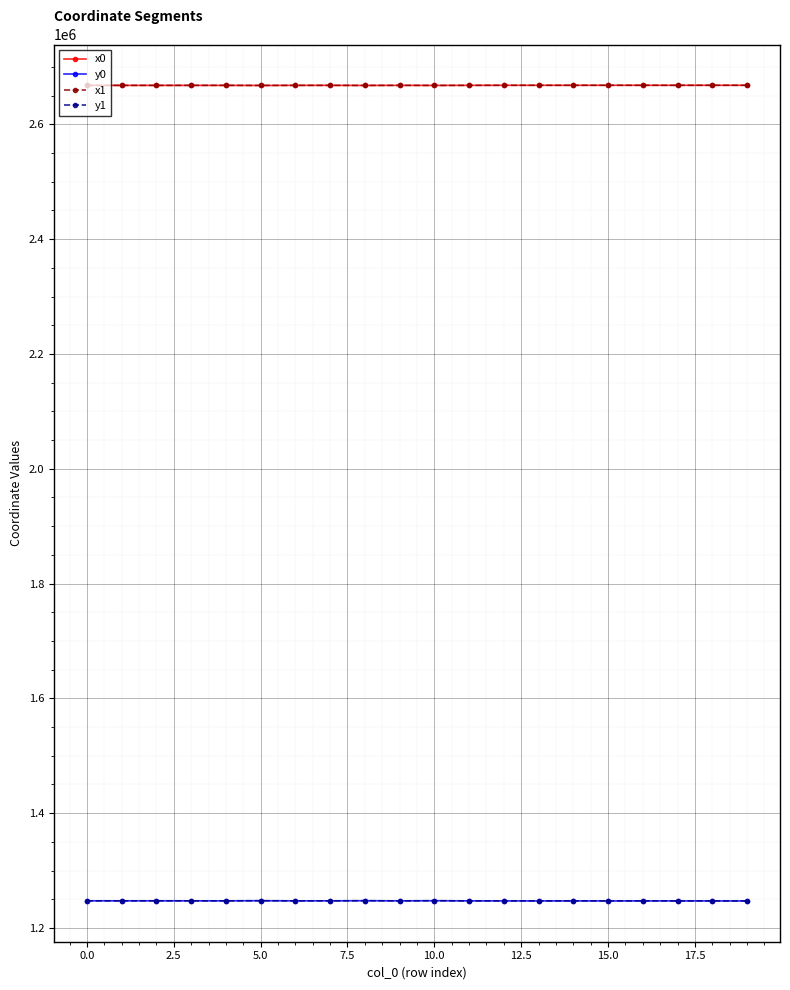

What is the greatest value displayed?

2668117.7